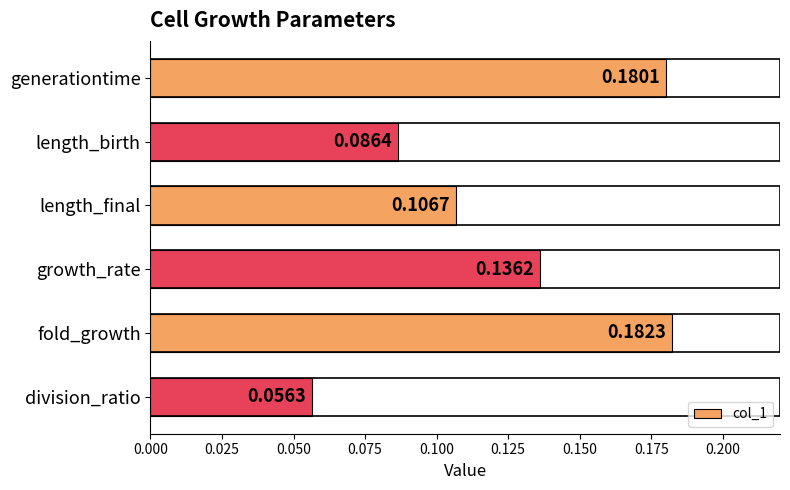

Which has a higher value, length_birth or generationtime?

generationtime